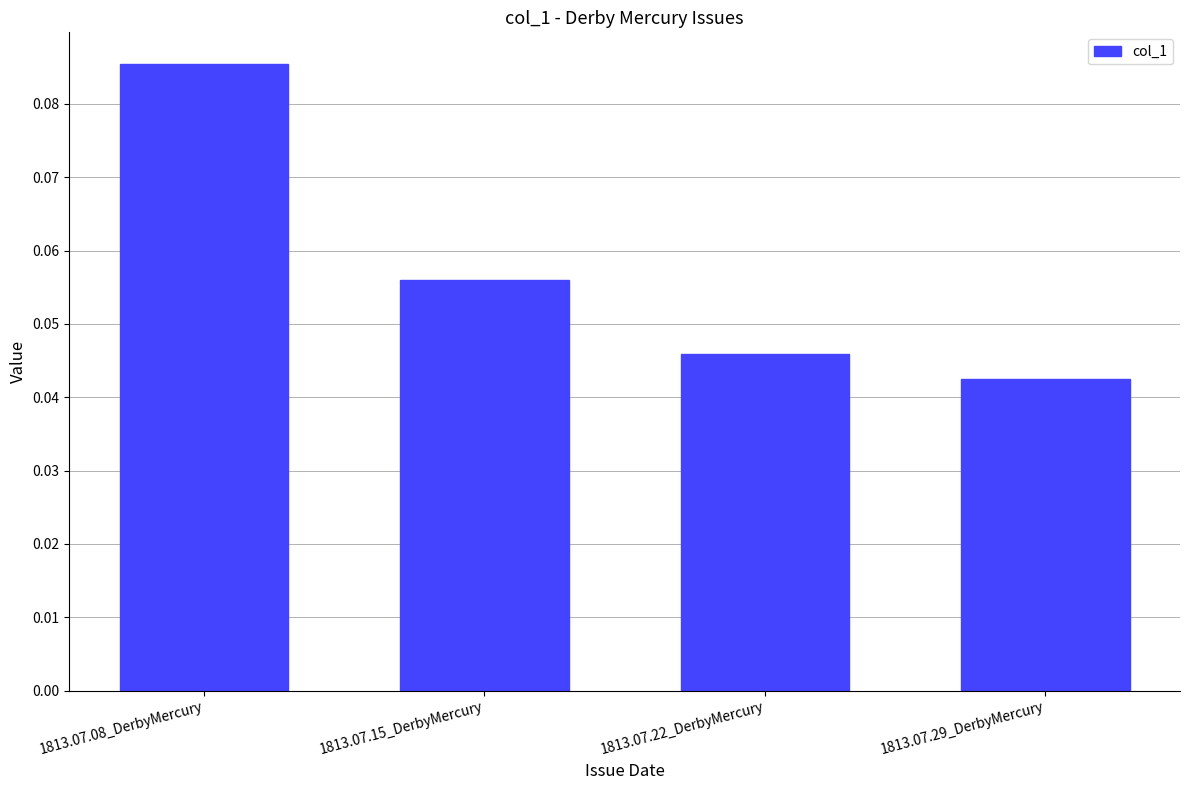

What is the label of the 3rd bar from the left?

1813.07.22_DerbyMercury